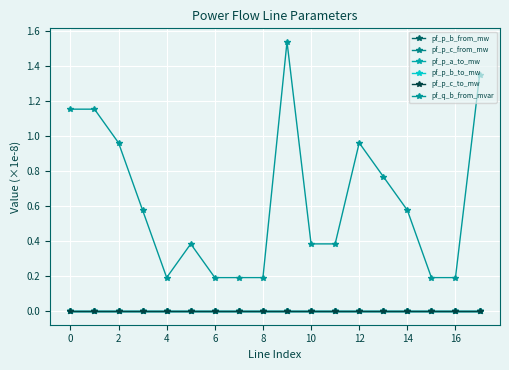

What is the label of the 13th point from the left?

12